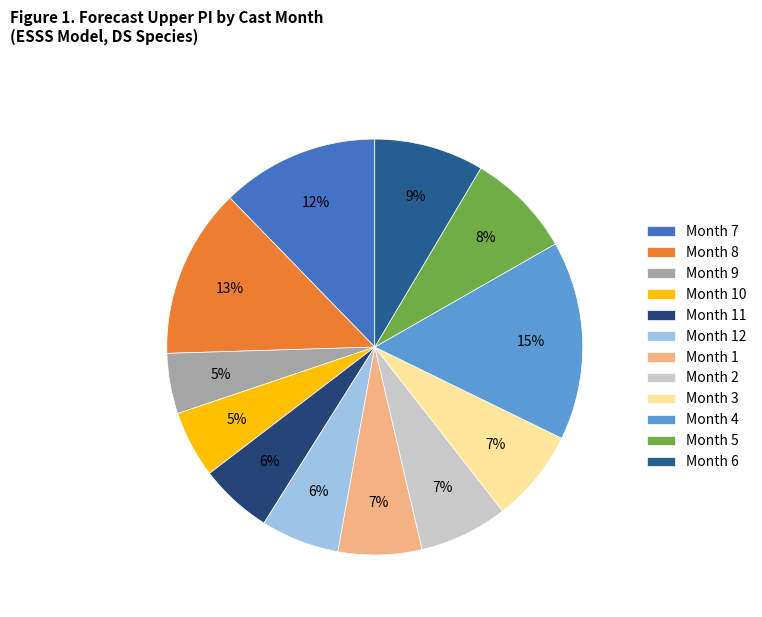

Which category has the biggest portion of the pie?

Month 4